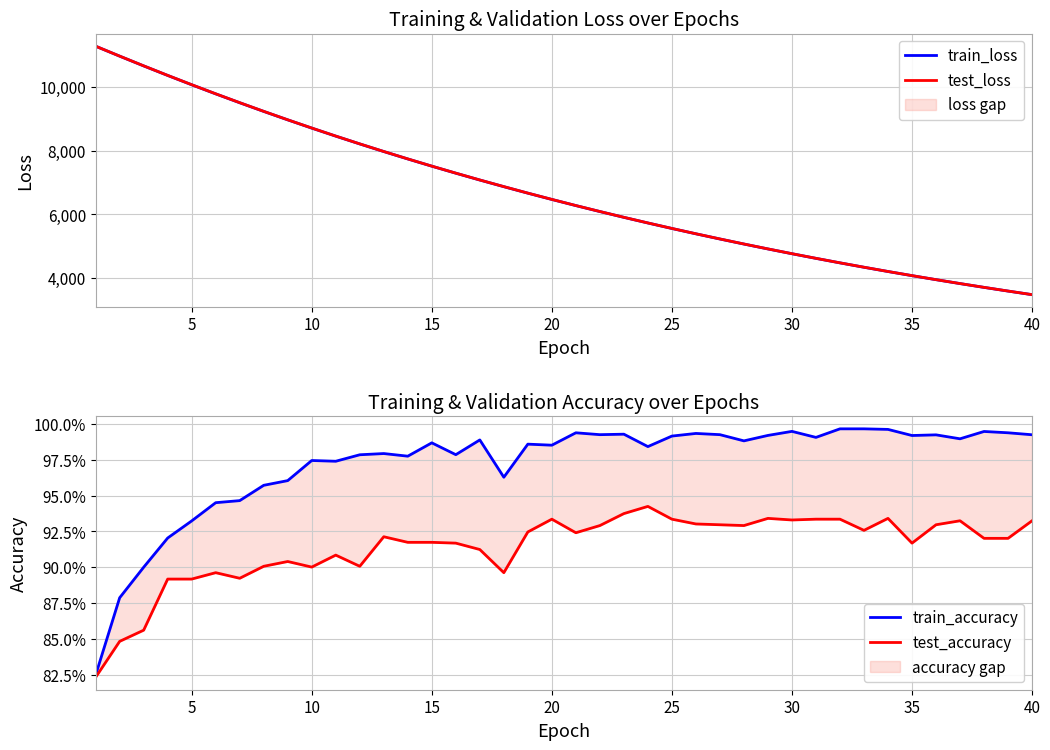

True or false: train_loss and test_loss cross at least once.

False